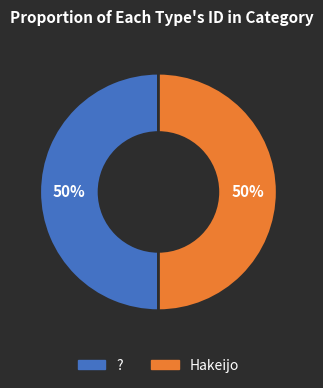

To the nearest percent, what portion does ? represent?

50%